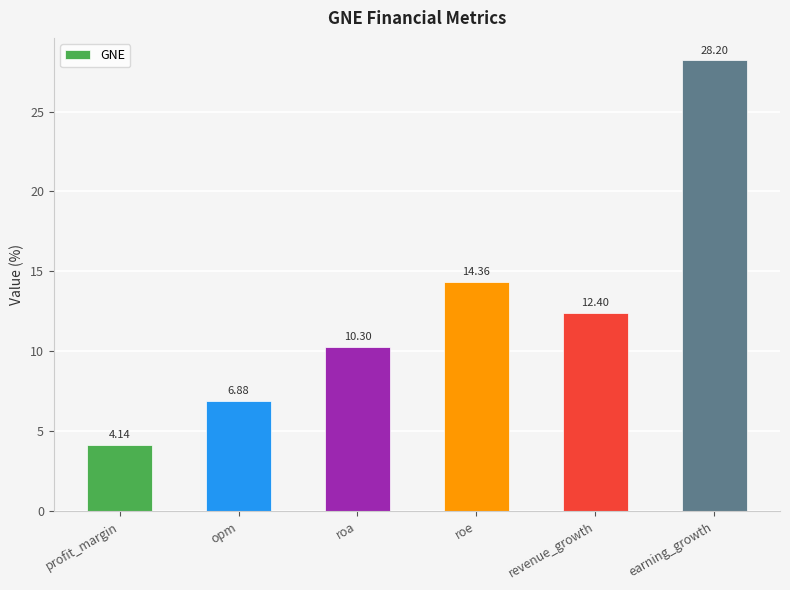

What is the average value?

12.7